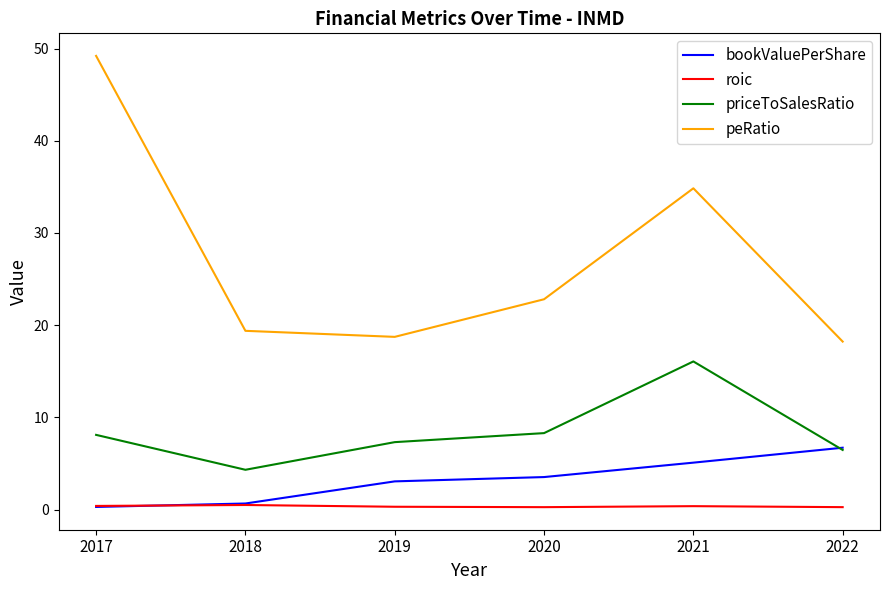

Where does the peRatio series first go above 22?

2017